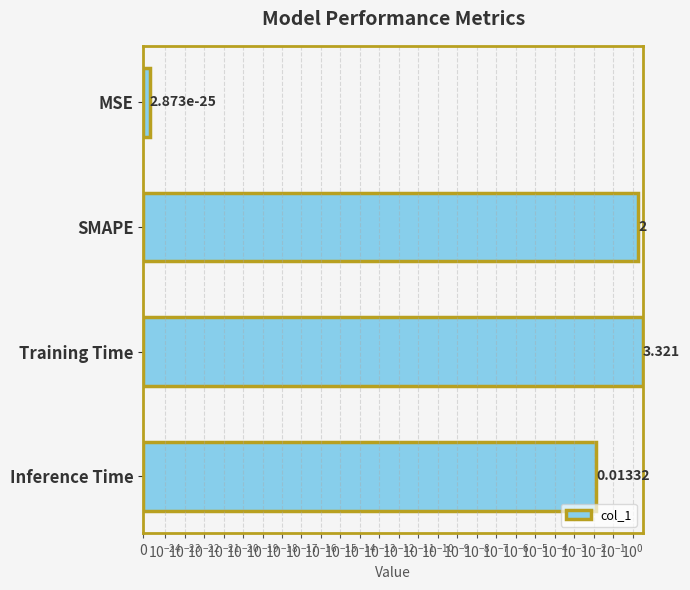

The chart shows a value of 0.0 at MSE. True or false?

False